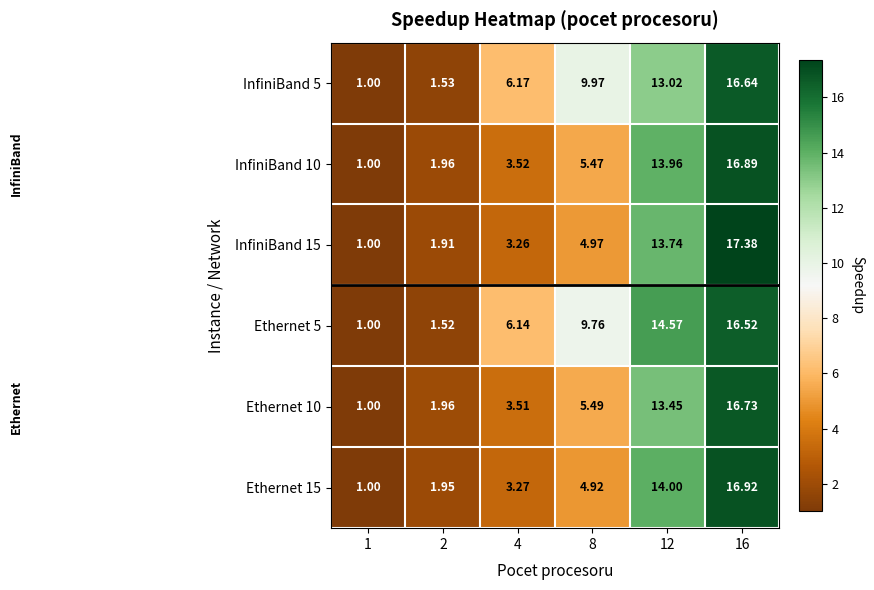

Is the value of InfiniBand 10 at 16 greater than the value of Ethernet 10 at 16?

Yes